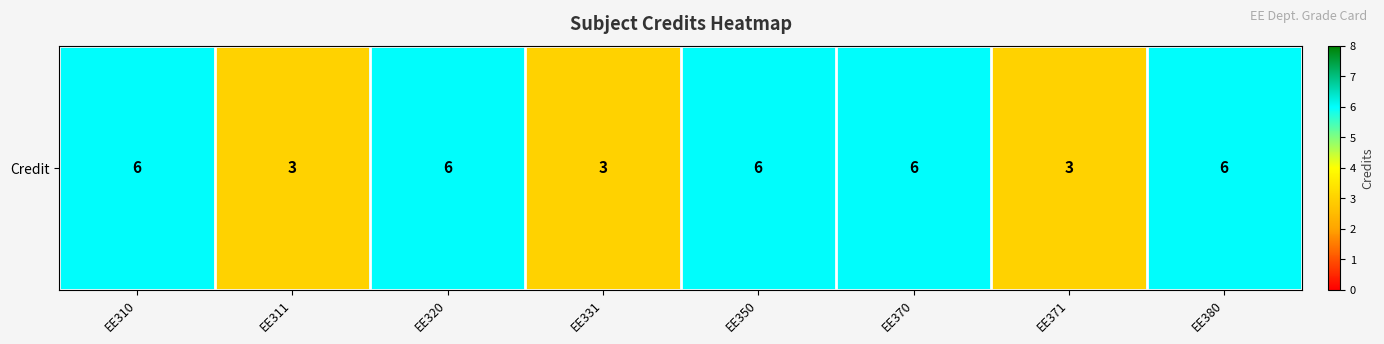

How many distinct data groups are displayed?

1